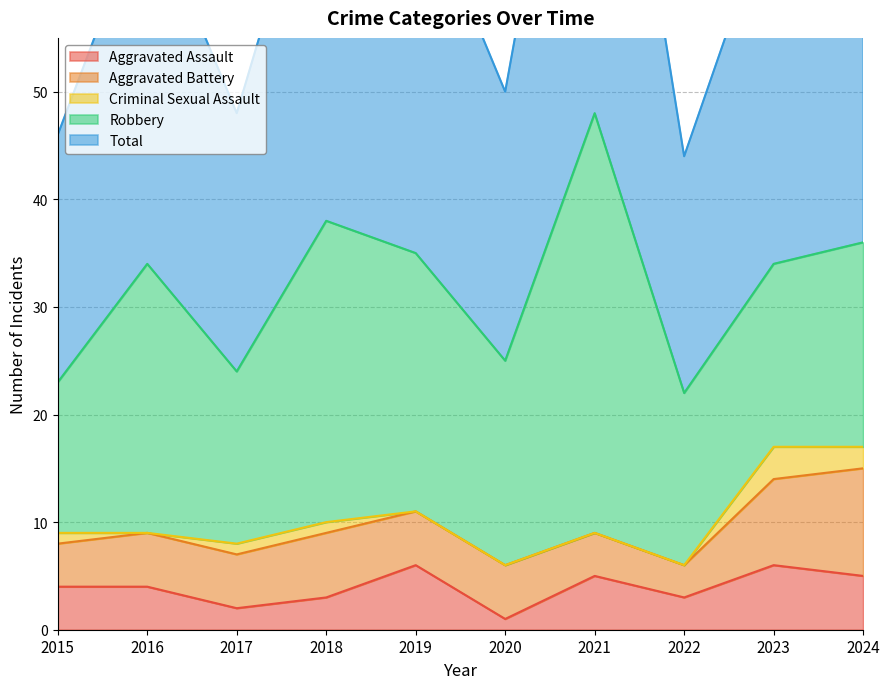

What is the minimum value for Robbery?

14